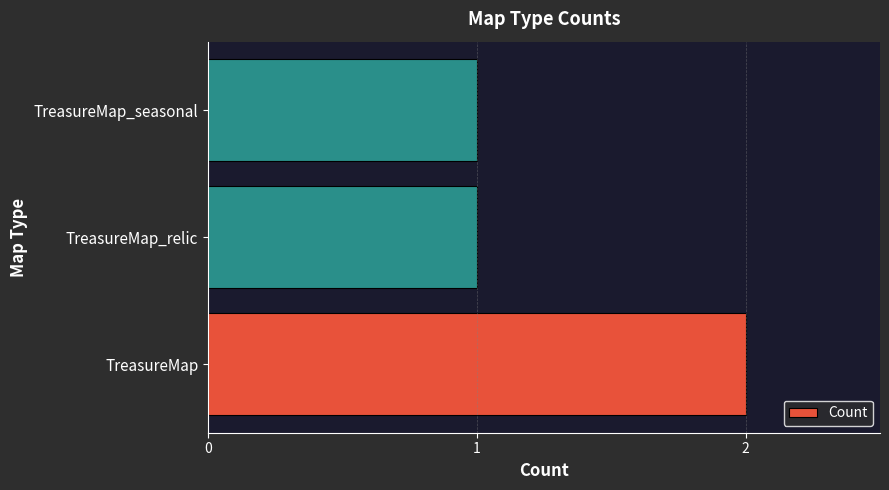

How many bars are there in total?

3